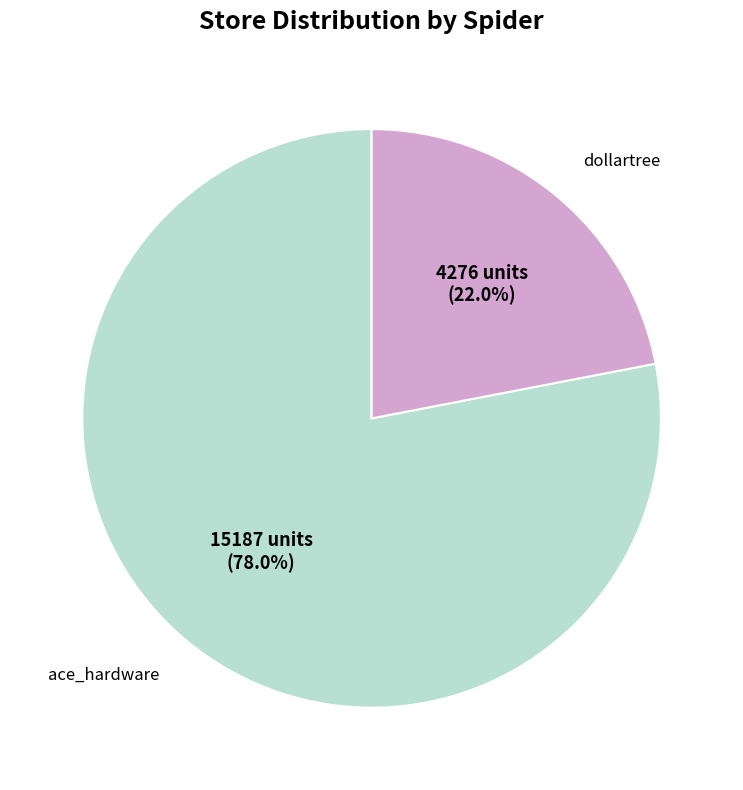

Is there a majority slice in this chart?

Yes